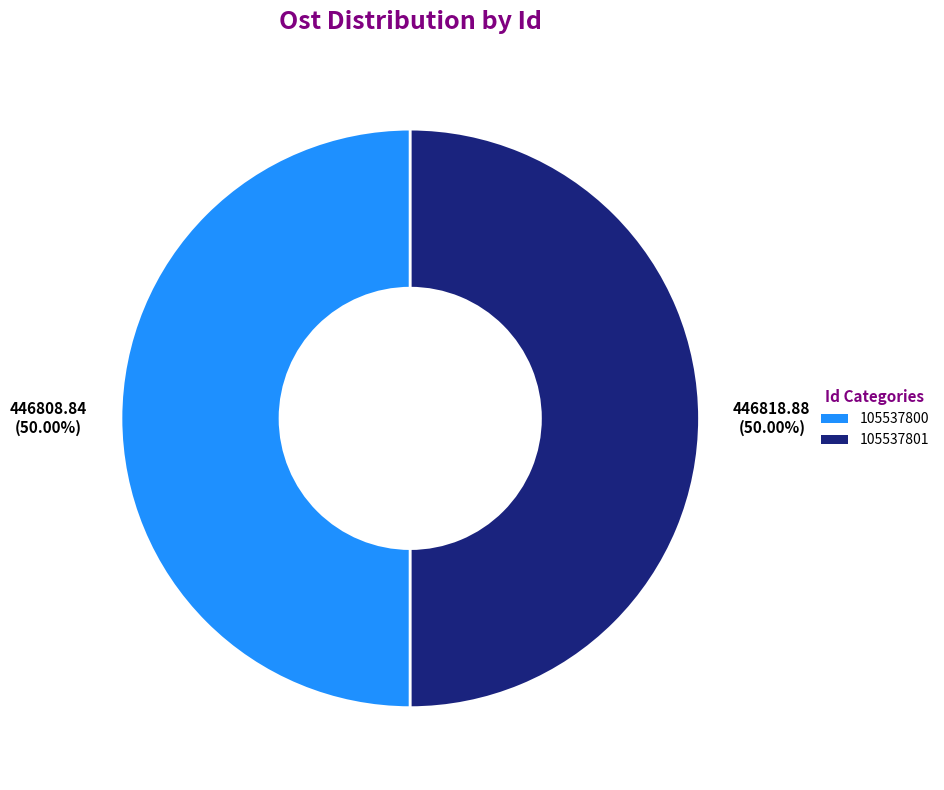

What is the ratio of the value at 105537800 to the value at 105537801?

1.0